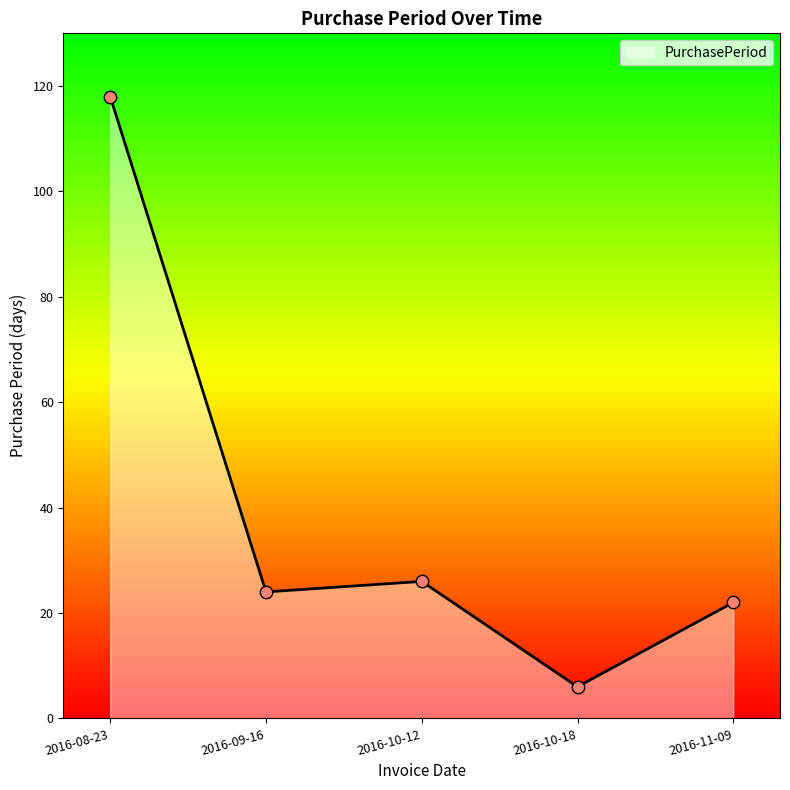

What is the ratio of the value at 2016-09-16 to the value at 2016-10-12?

0.9